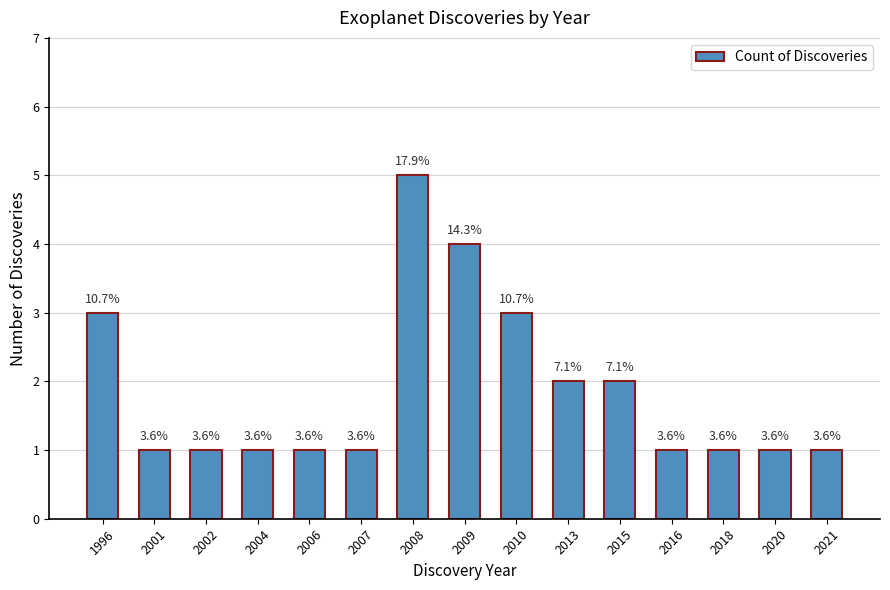

Are the bars horizontal?

No